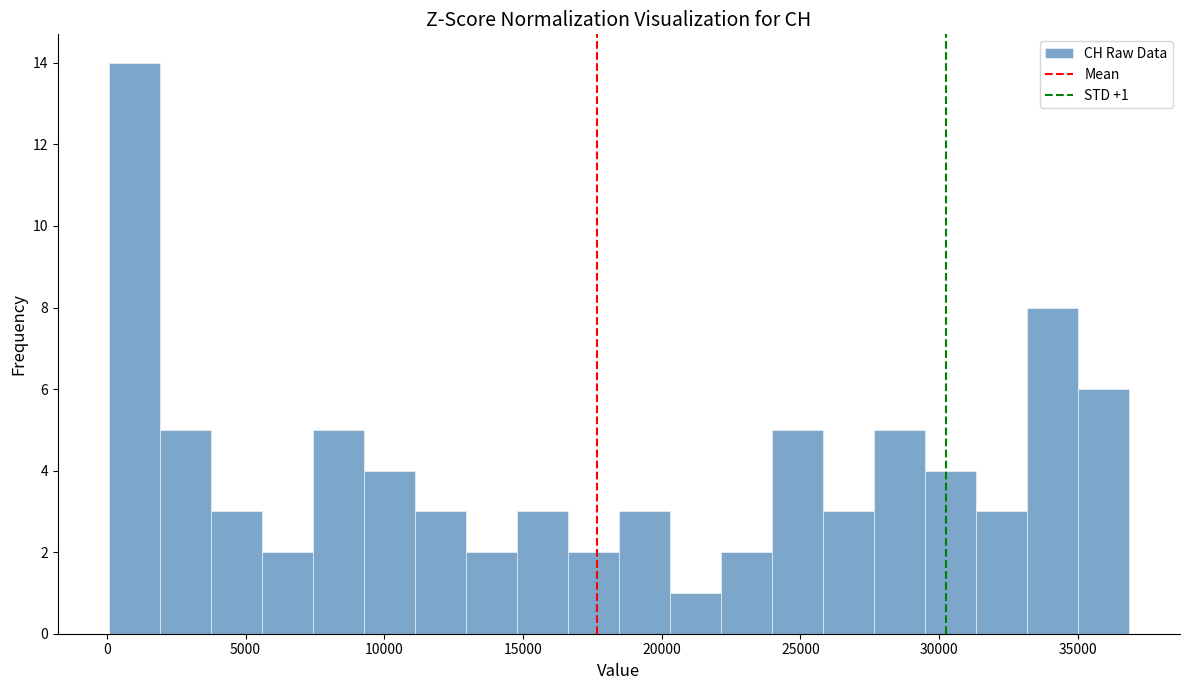

Read against the x-axis, roughly where is the centre of the tallest bar?

1000